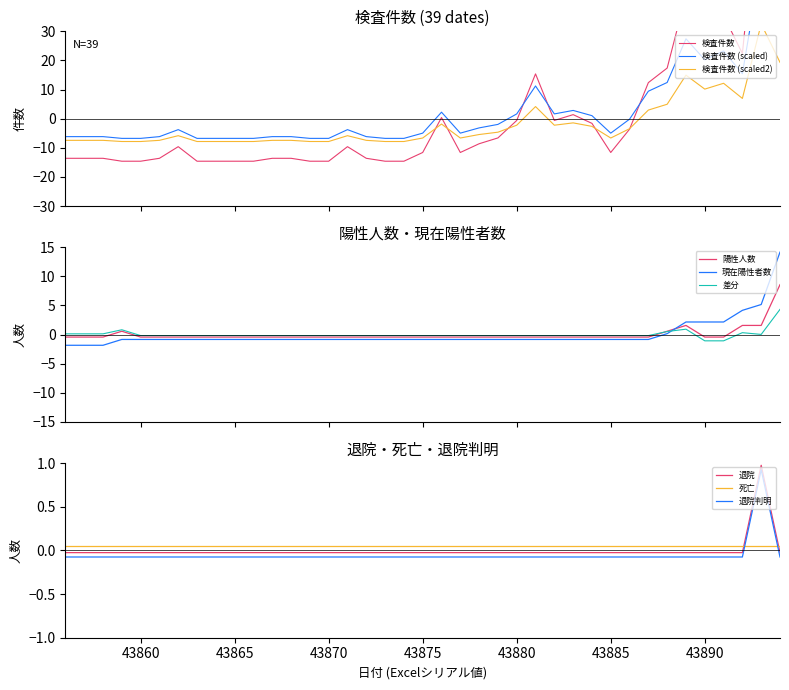

Between 43894 and 43868, which is larger?

43894